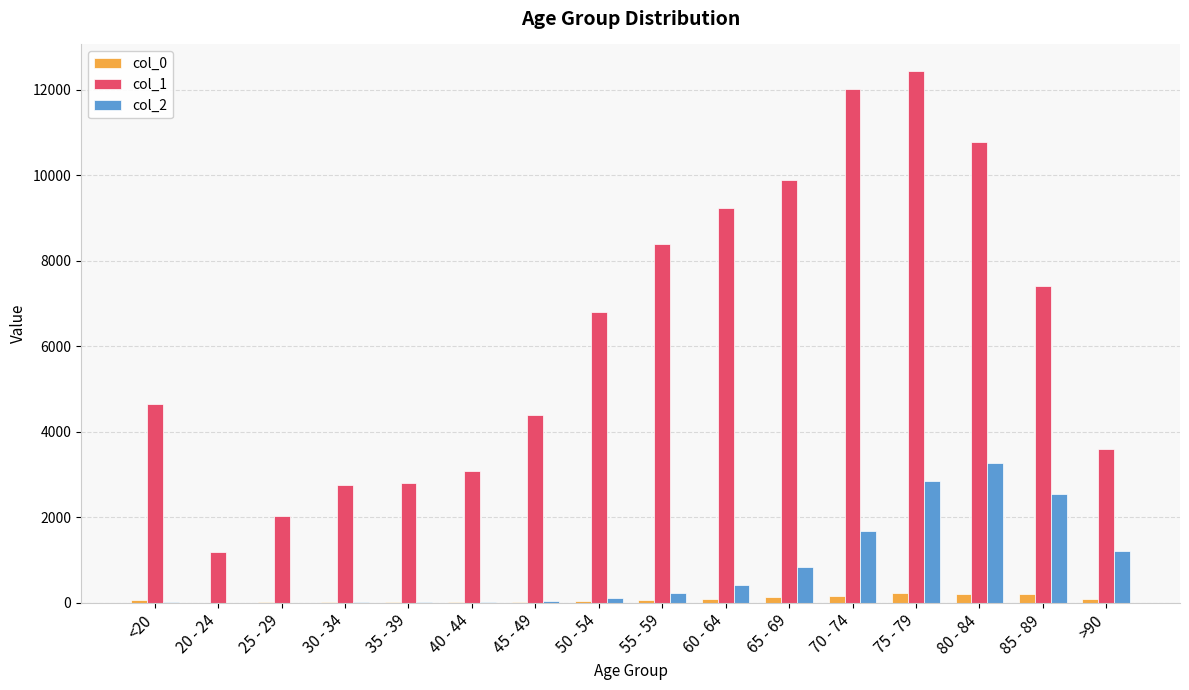

What is the greatest value displayed?

12434